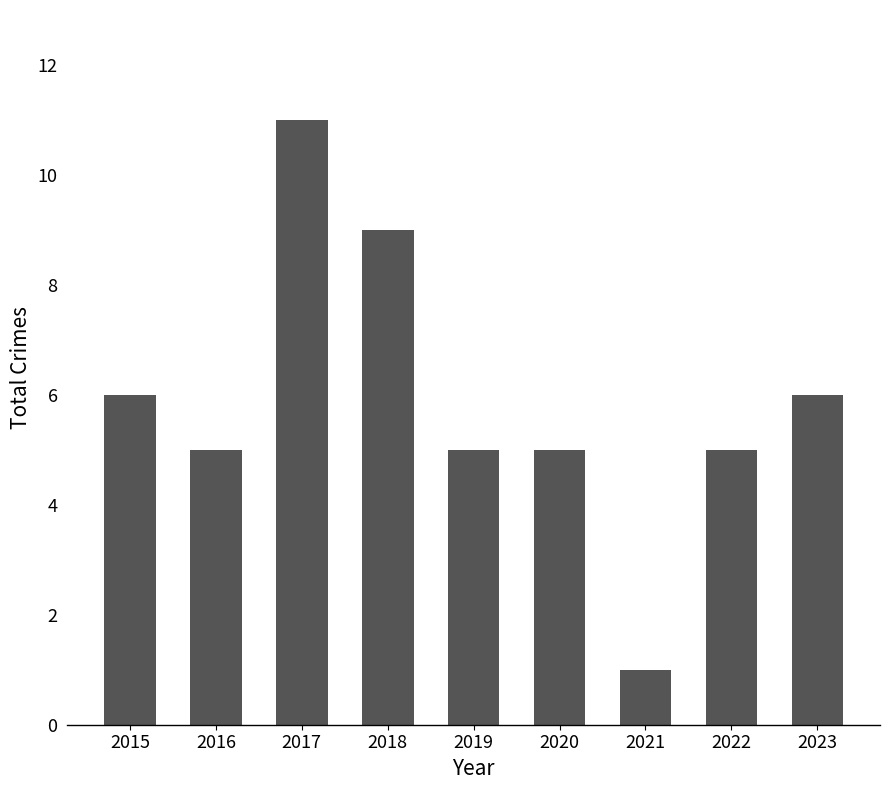

What is the smallest value displayed?

1